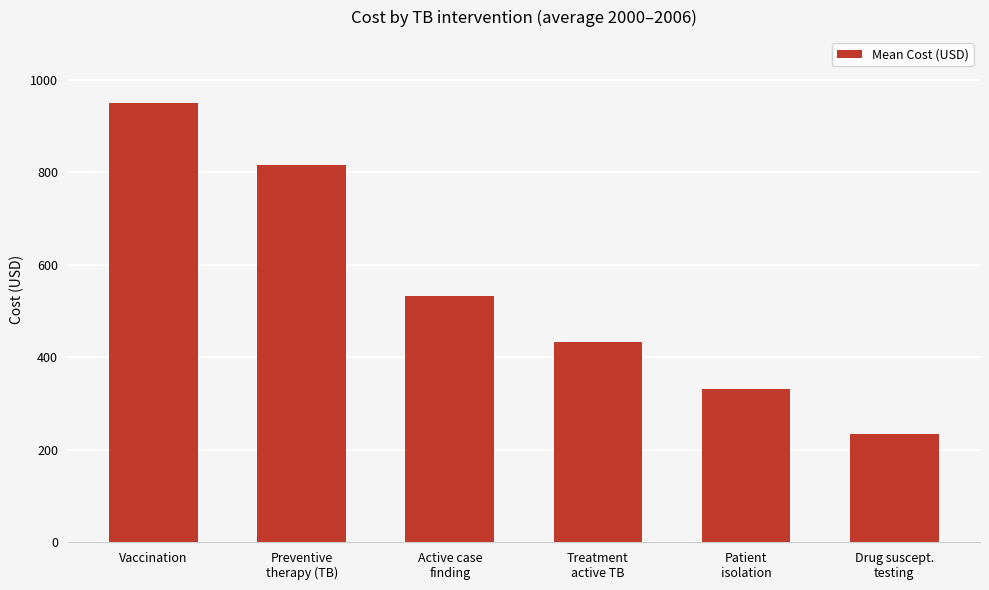

What position from the left is Drug suscept.
testing?

6